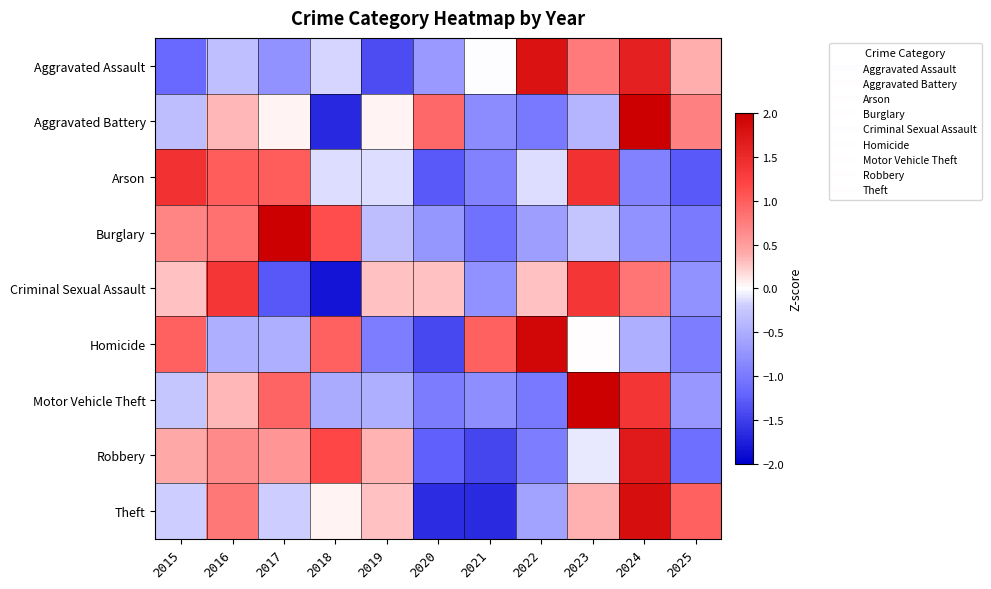

Between 2021 and 2017, which is larger?

2021